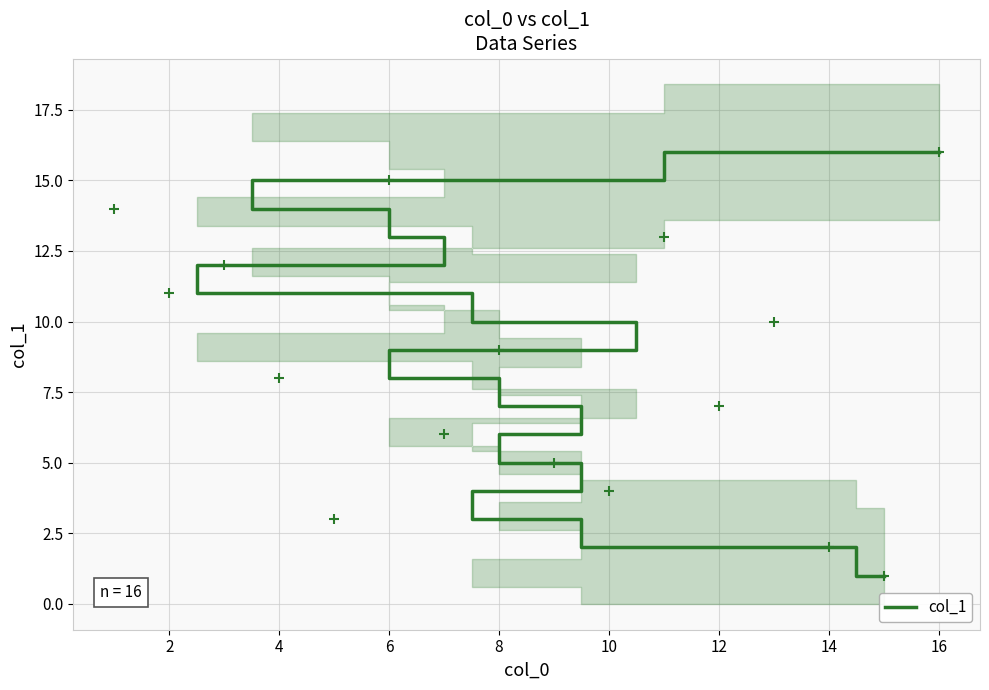

Does the chart display data point markers on the line(s)?

No